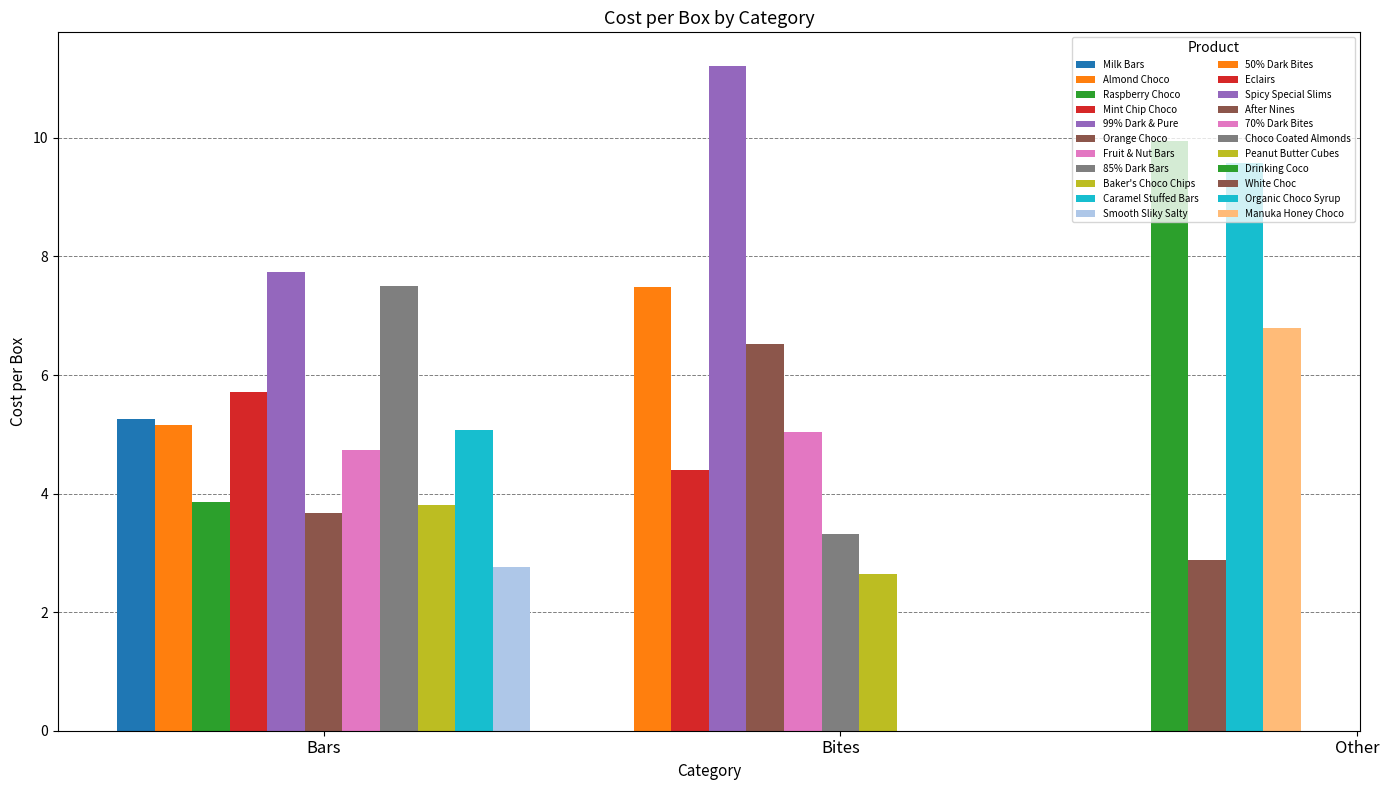

Does the chart contain stacked bars?

No